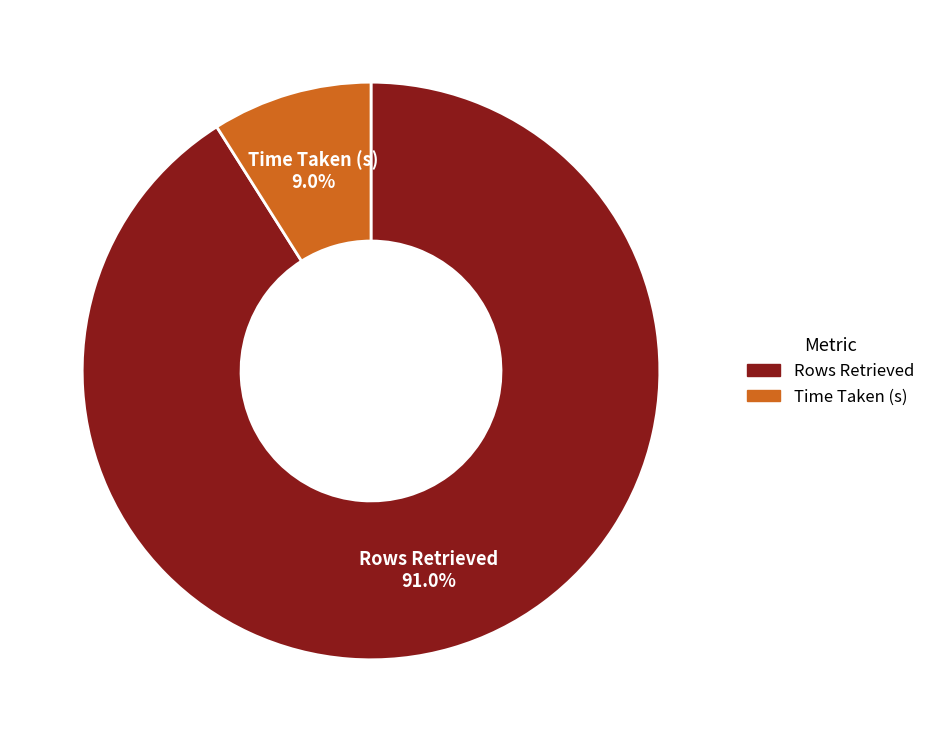

Does Rows Retrieved account for over 50% of the chart?

Yes